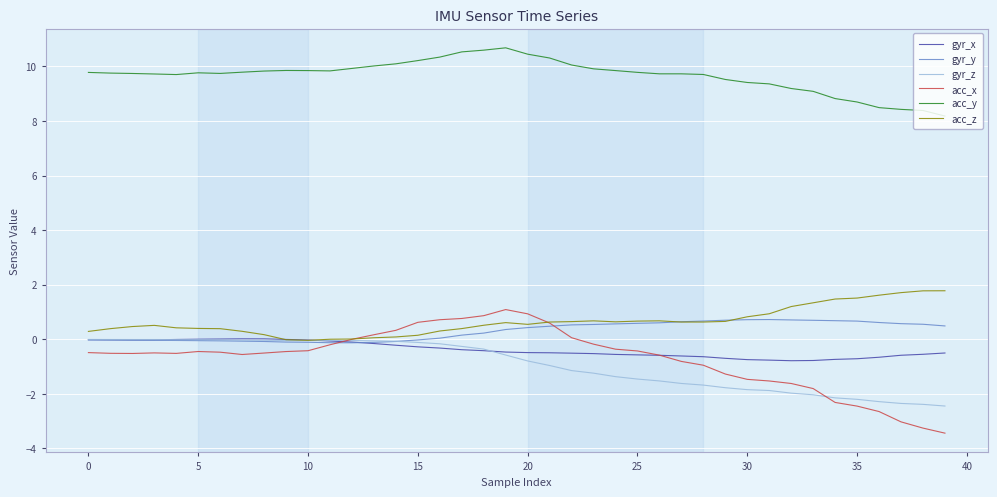

Which series has the largest total across all categories?

acc_y